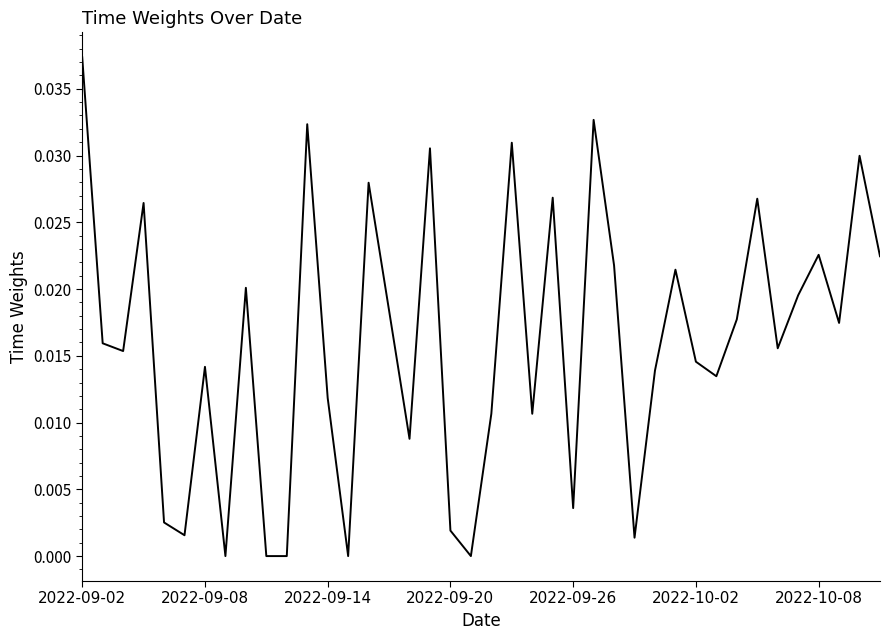

Does the chart have visible grid lines?

No